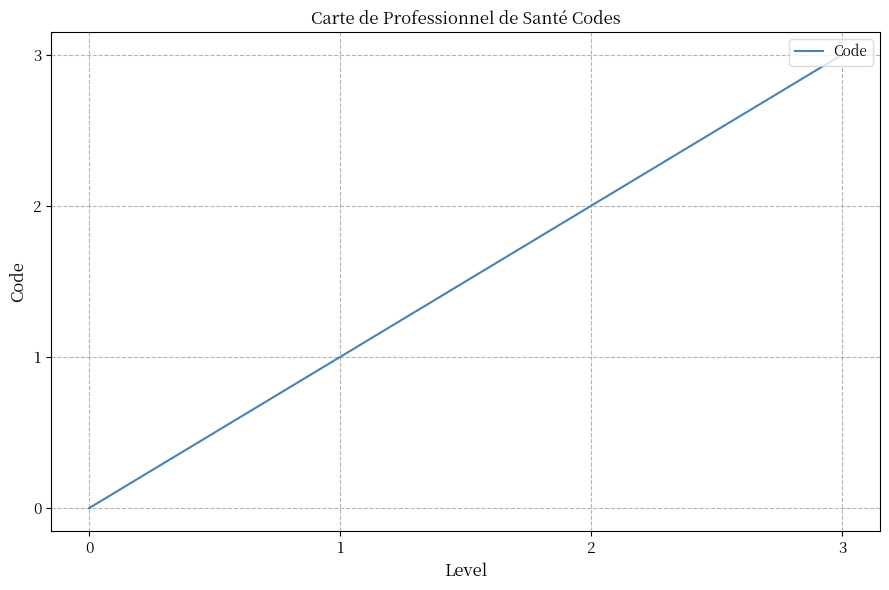

List the labels in order of value, smallest first.

0, 1, 2, 3